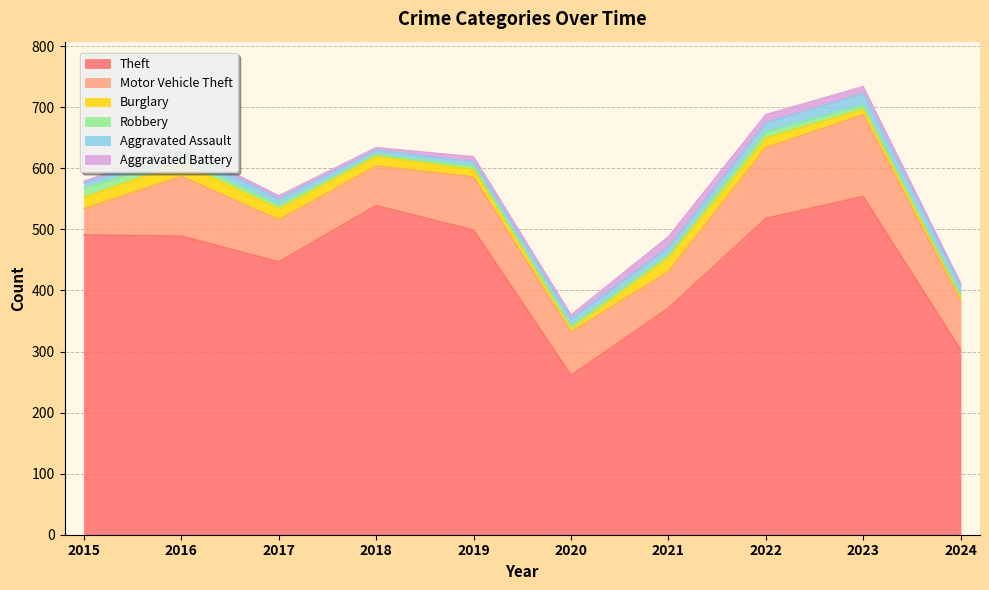

How many data points in Aggravated Assault are less than 12?

5